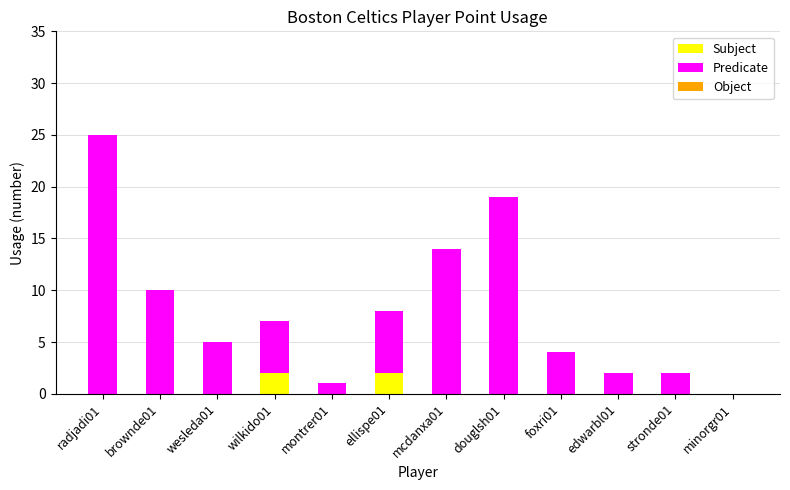

What is the sum of all Subject values?

4